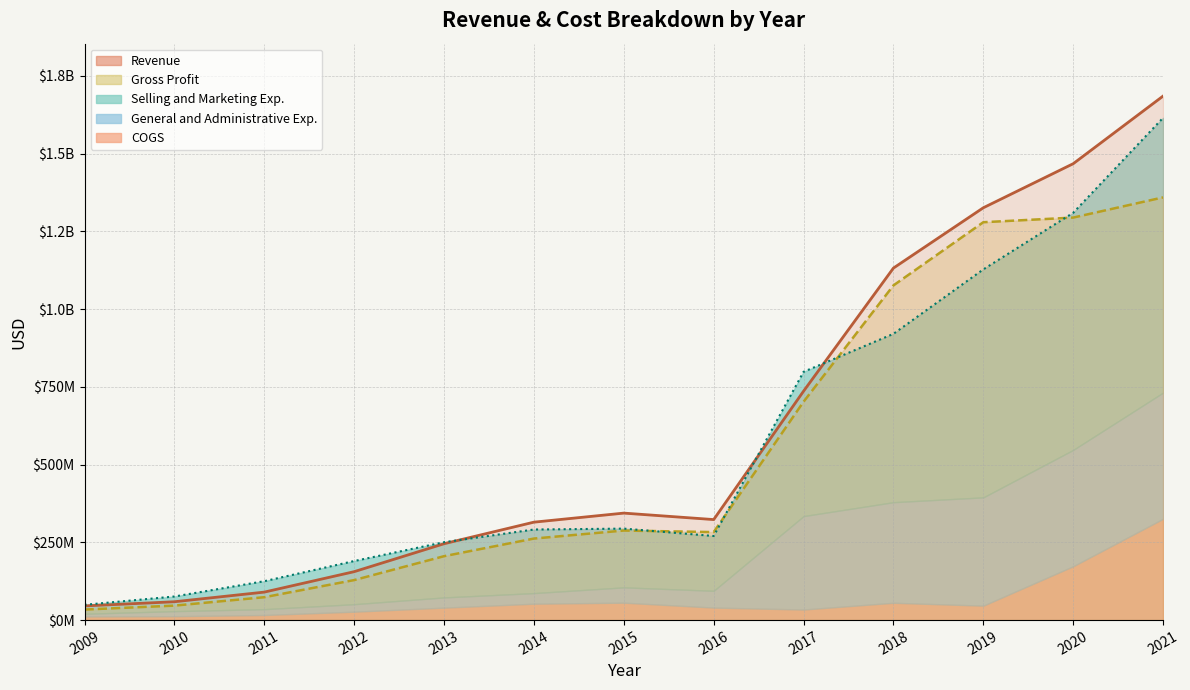

What is the value of the Revenue point at the 8th from the left?

323329000